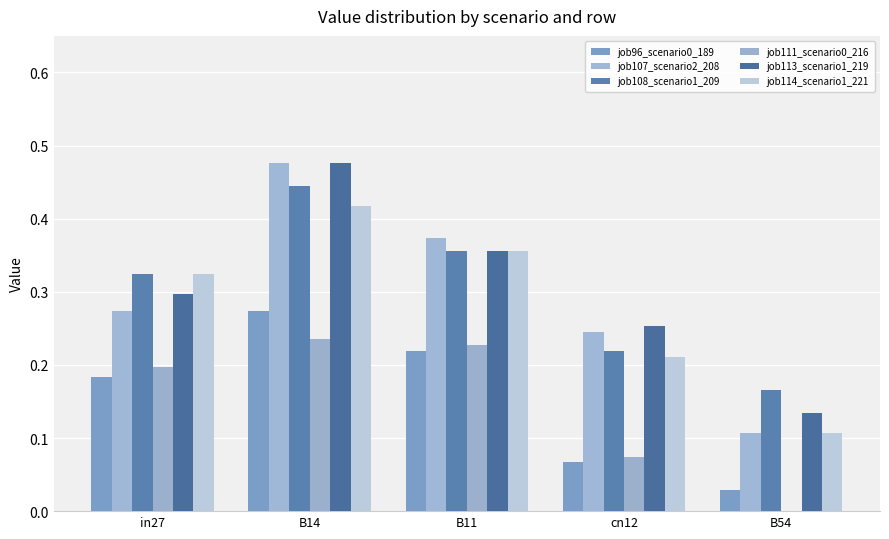

Which category has the highest value in the job111_scenario0_216 series?

B14